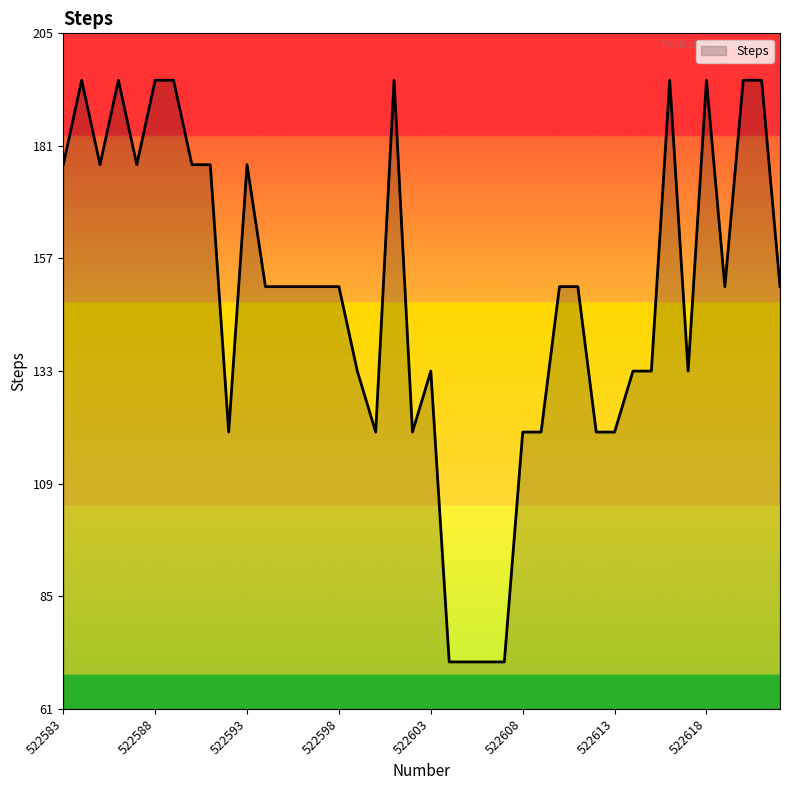

What is the difference between the second highest and minimum values?

124